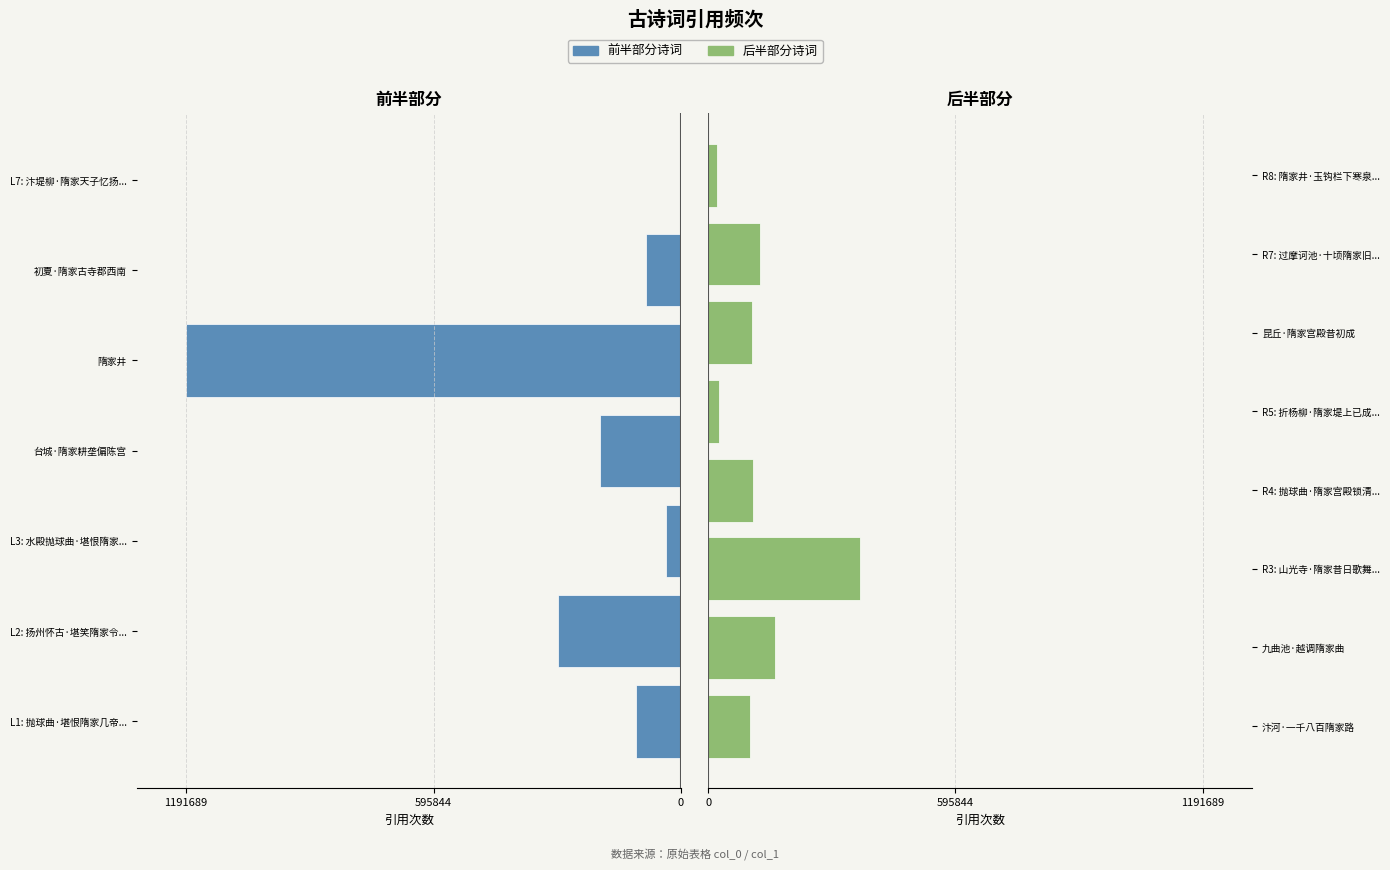

What is the label of the 13th bar from the left?

昆丘·隋家宫殿昔初成